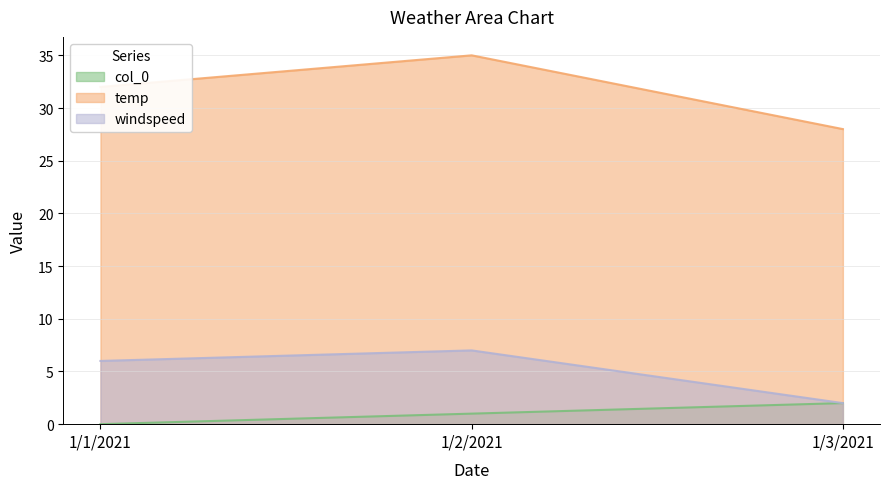

Reading right to left, extract all data points from this chart.

col_0: 1/3/2021=2	1/2/2021=1	1/1/2021=0
temp: 1/3/2021=28	1/2/2021=35	1/1/2021=32
windspeed: 1/3/2021=2	1/2/2021=7	1/1/2021=6